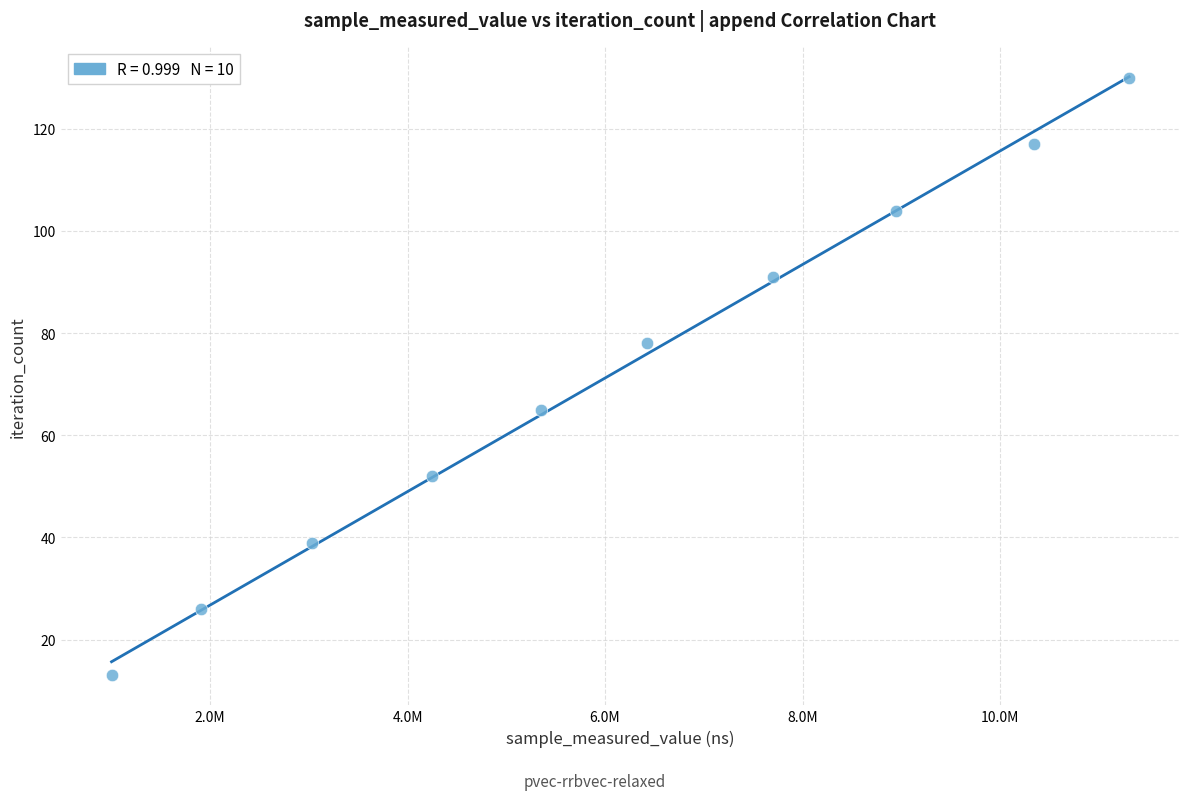

What is the average X value?

6025895